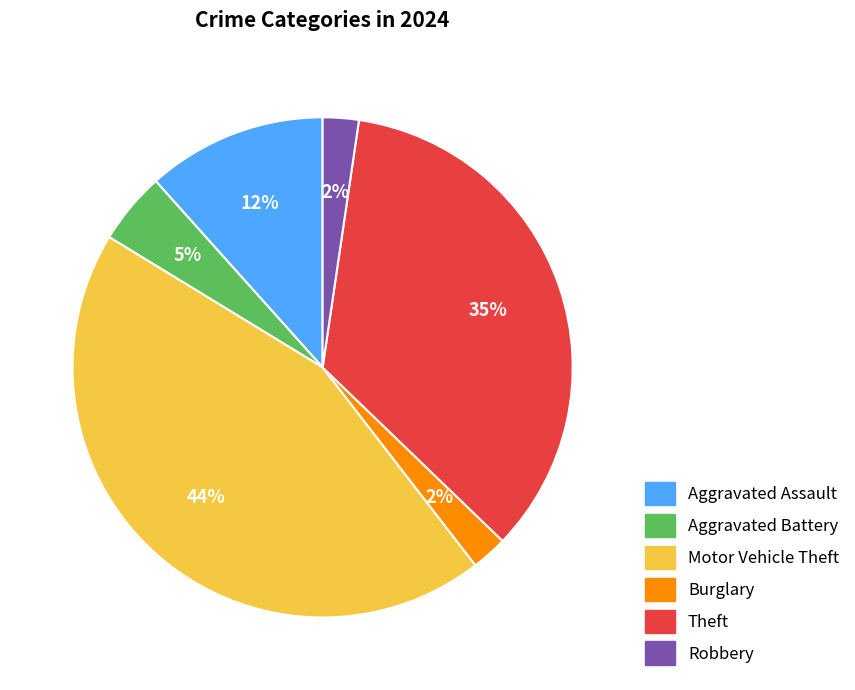

What percentage is the Burglary slice, to the nearest percent?

2%